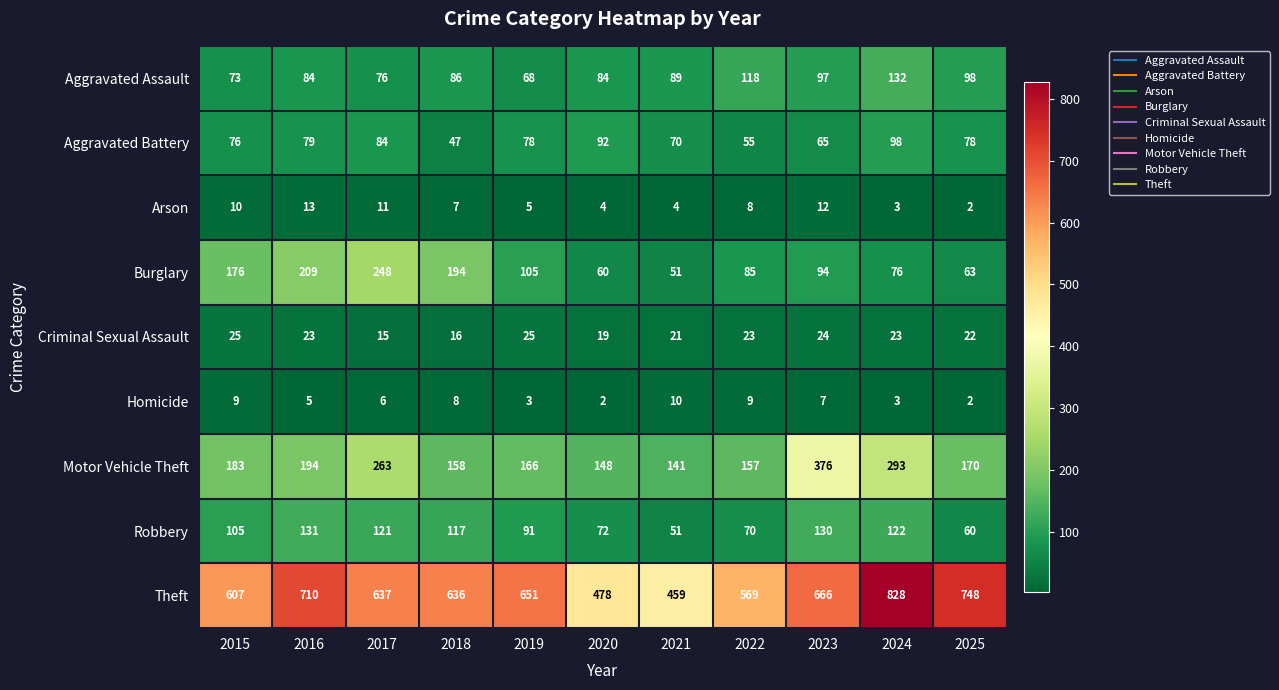

The value of Aggravated Battery at 2021 is 70. True or false?

True